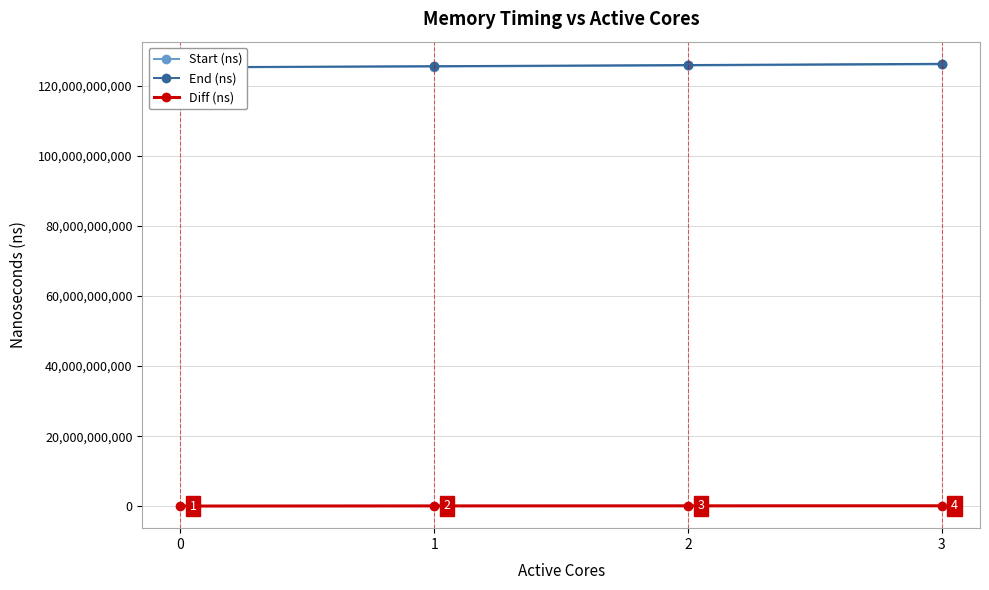

What are all the series names shown in the legend?

Start (ns), End (ns), Diff (ns)